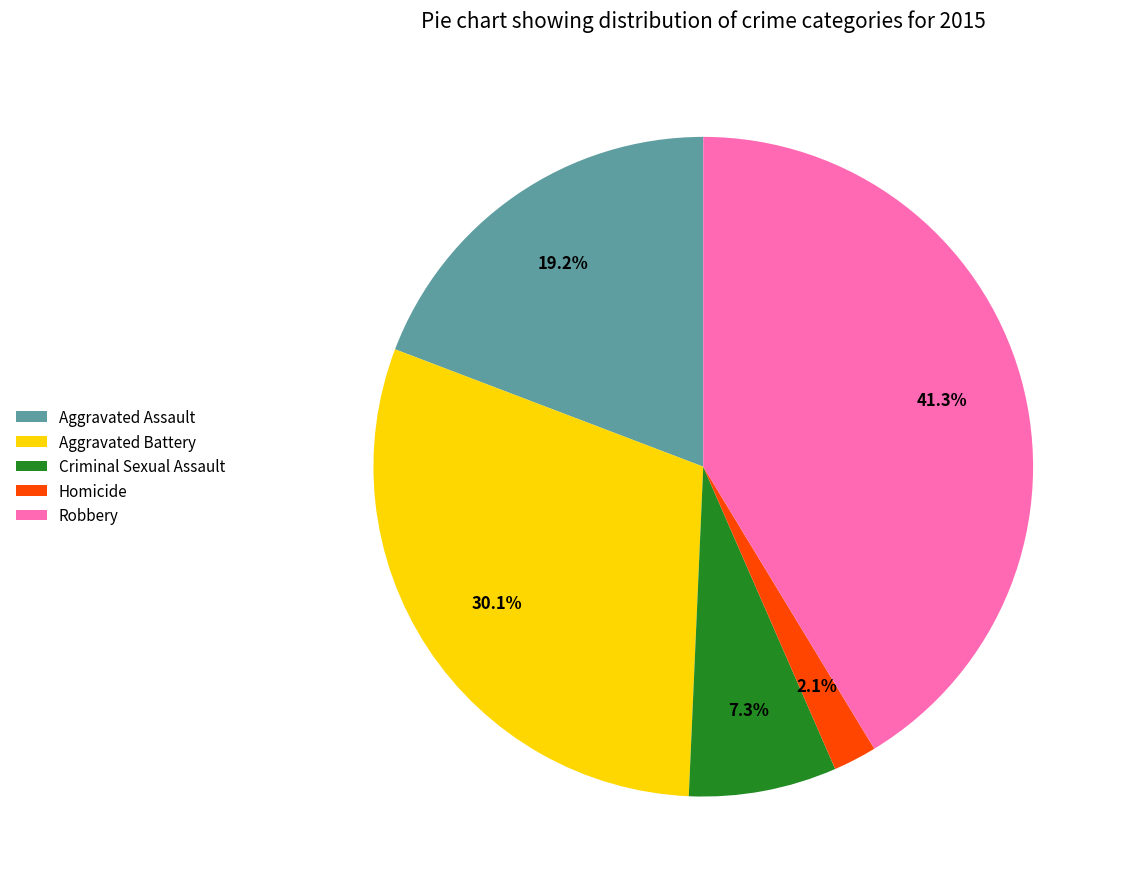

Which slice is the largest?

Robbery